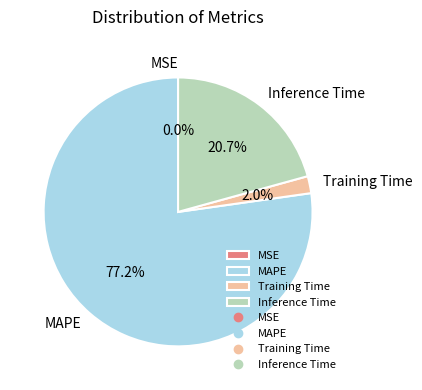

What portion of the pie excludes Training Time?

98.0%